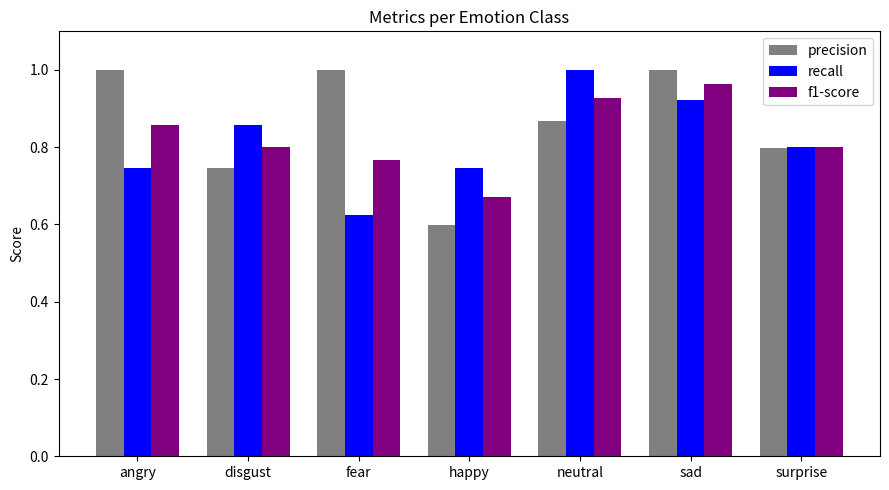

Between angry and fear, which series saw the biggest shift?

recall